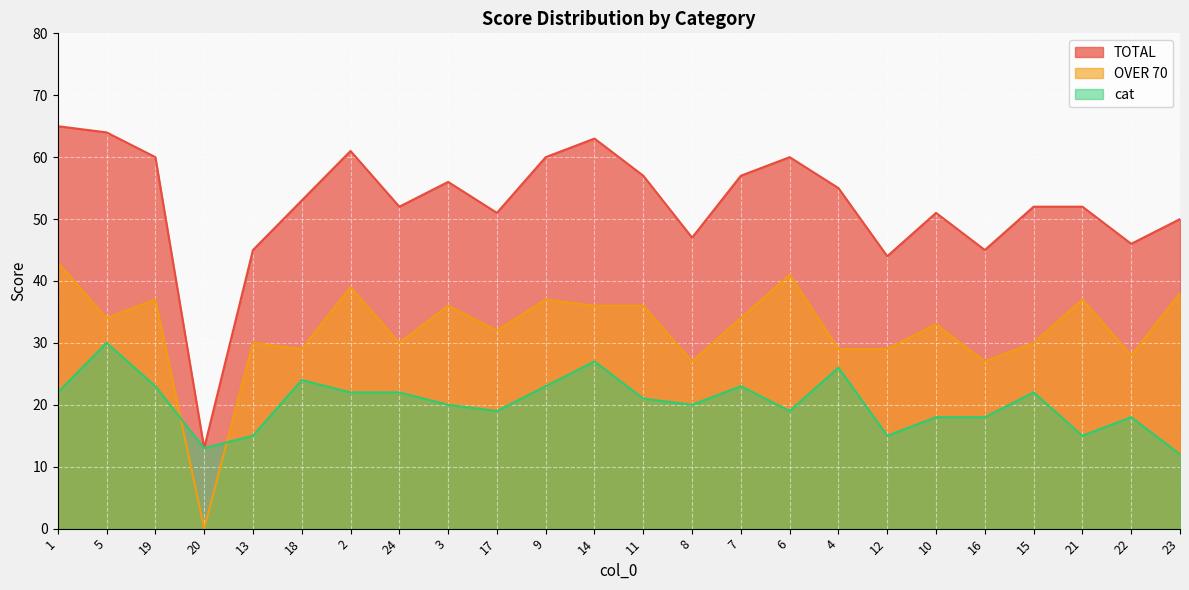

What is the sum of the TOTAL values at 21 and 1?

117